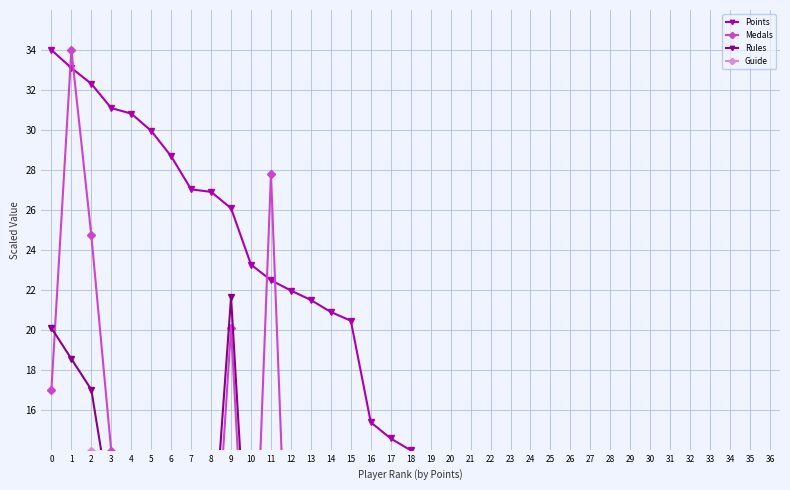

What is the difference between the second highest and second lowest values in the Points series?

33.1